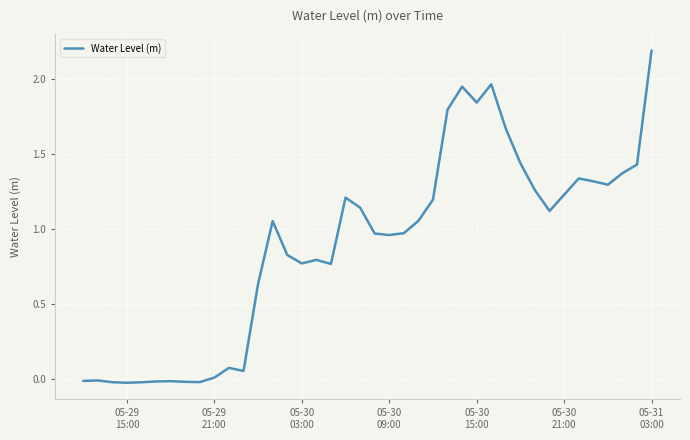

What is the greatest value displayed?

2.2